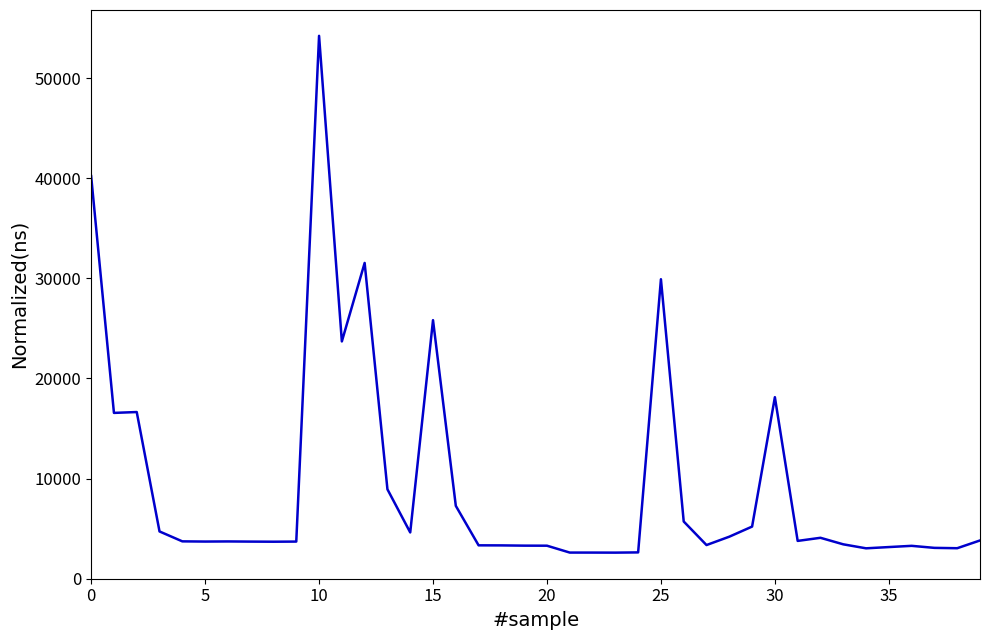

What is the minimum value shown in the chart?

2606